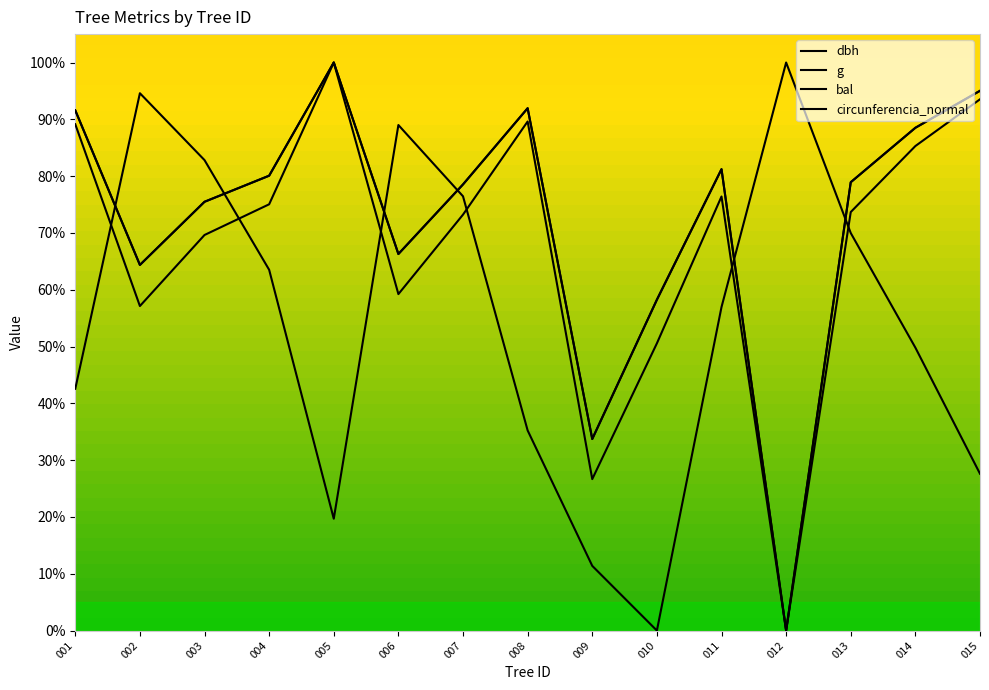

Reading left to right, transcribe all the data shown in this chart.

dbh: 001=91.6	002=64.4	003=75.5	004=80.1	005=100.0	006=66.3	007=78.5	008=92.0	009=33.7	010=58.2	011=81.2	012=0.0	013=78.9	014=88.5	015=95.0
g: 001=89.1	002=57.1	003=69.6	004=75.0	005=100.0	006=59.2	007=73.2	008=89.6	009=26.7	010=50.6	011=76.4	012=0.0	013=73.7	014=85.3	015=93.5
bal: 001=42.6	002=94.6	003=82.8	004=63.5	005=19.7	006=89.0	007=76.4	008=35.2	009=11.4	010=0.0	011=56.9	012=100.0	013=70.0	014=49.8	015=27.6
circunferencia_normal: 001=91.6	002=64.4	003=75.5	004=80.1	005=100.0	006=66.3	007=78.5	008=92.0	009=33.7	010=58.2	011=81.2	012=0.0	013=78.9	014=88.5	015=95.0